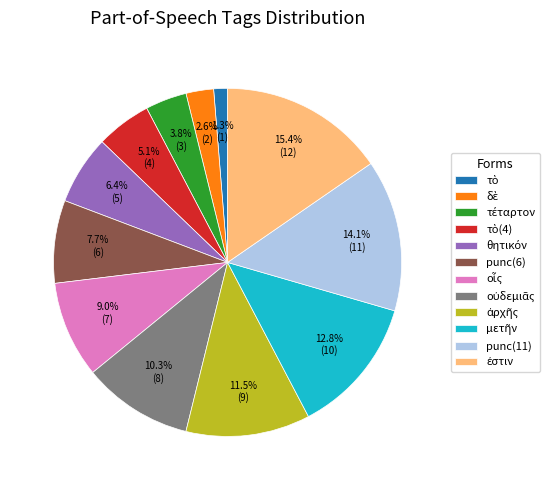

Is there any slice that represents more than half of the pie?

No